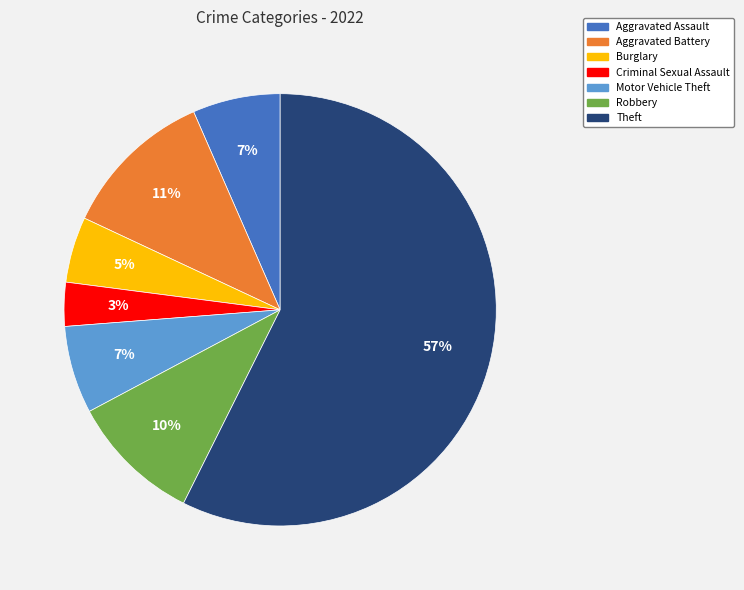

To the nearest percent, what portion does Aggravated Assault represent?

7%